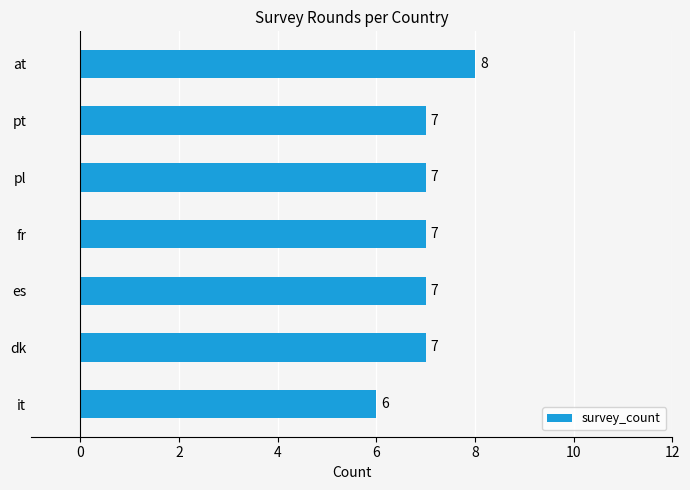

Approximately how many times larger is the value at at compared to pt?

1.1